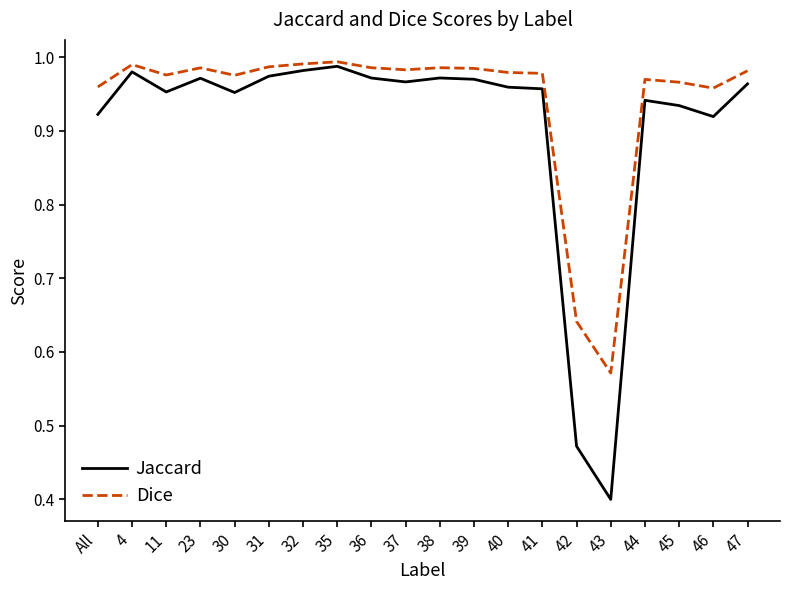

What position from the left is 23?

4